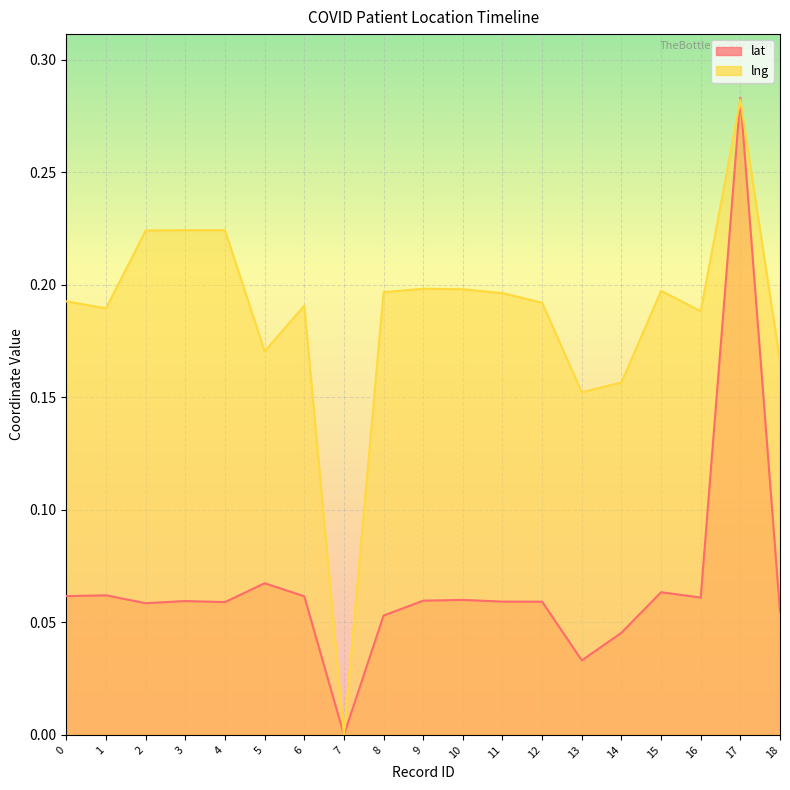

True or false: lat has more than 1 interior local peaks.

True